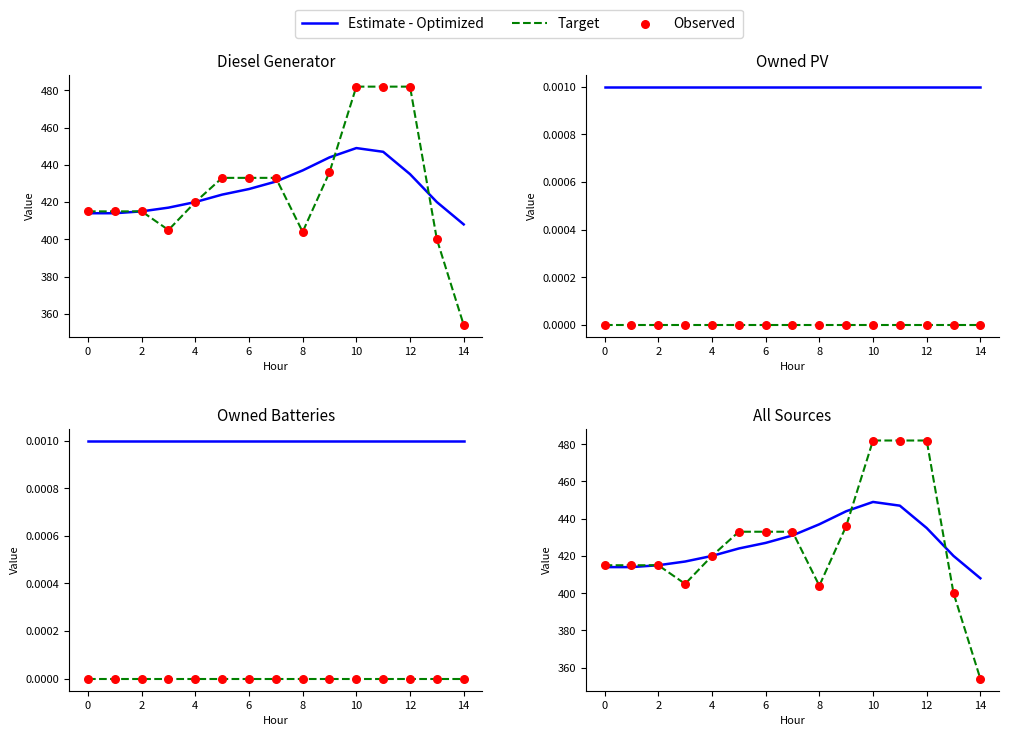

At how many categories does at least one series exceed 464?

3